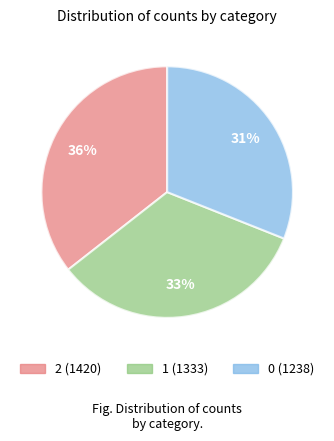

The 1 slice represents 33% of the pie. True or false?

True